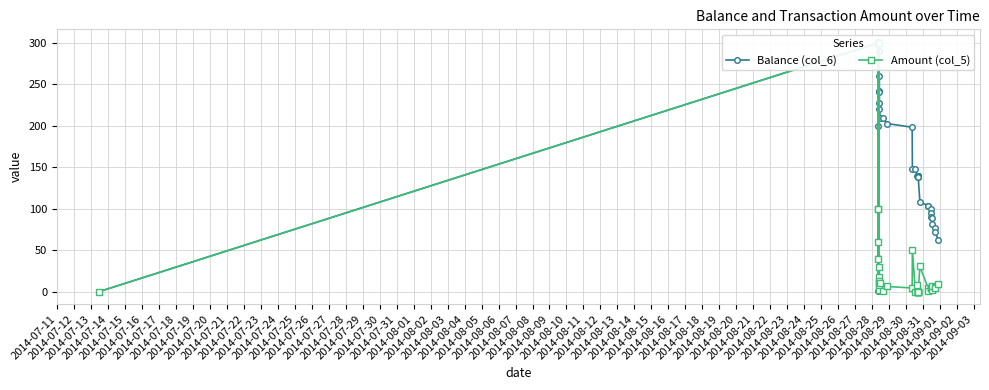

How many lines are shown in the chart?

2